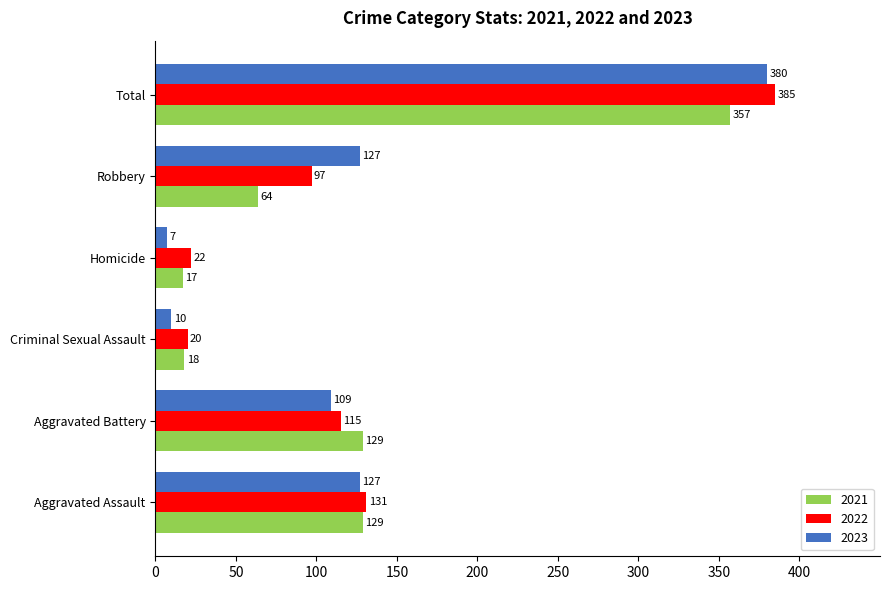

What is the greatest value displayed?

385